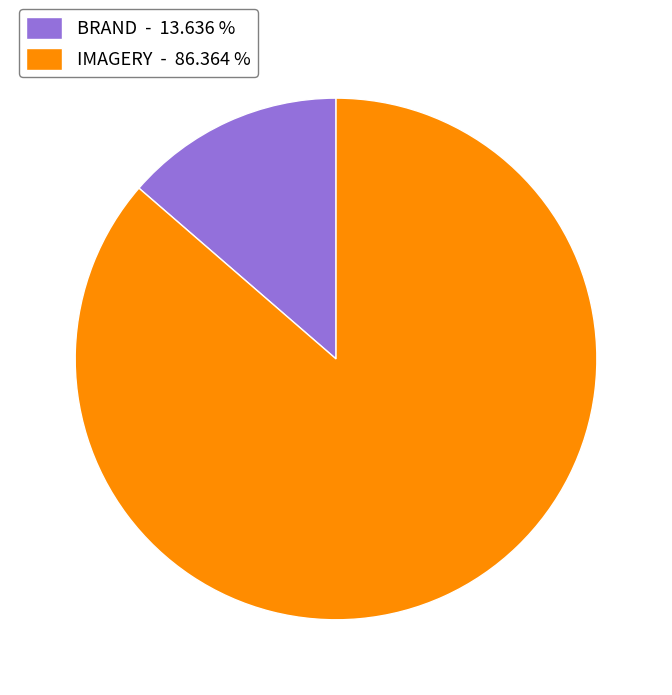

True or false: BRAND accounts for 14% of the total.

True